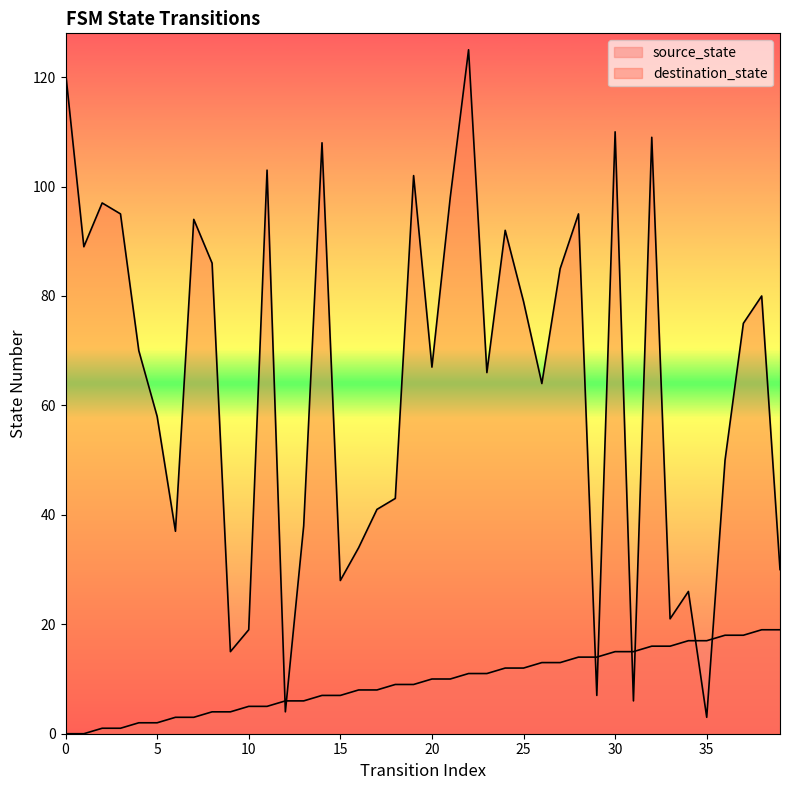

The value of source_state at 12 is 6. True or false?

True